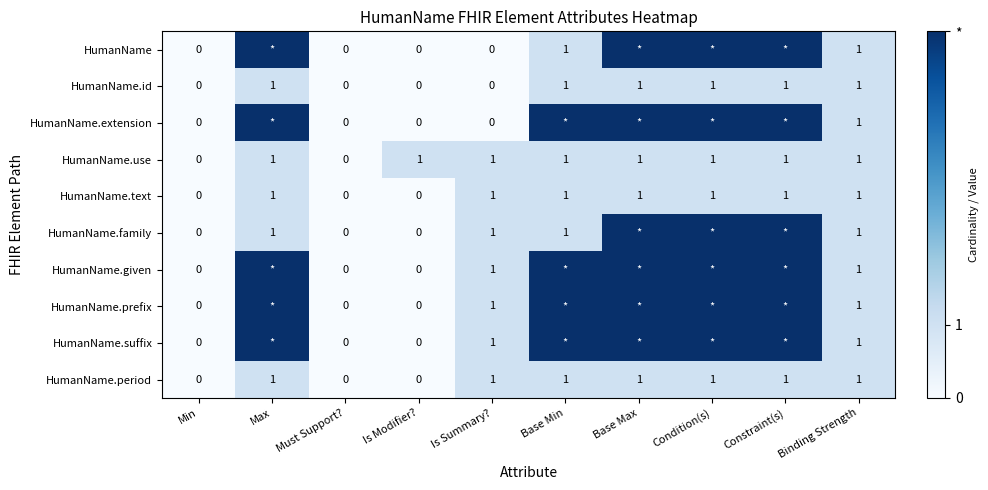

How many categories are shown in the chart?

10